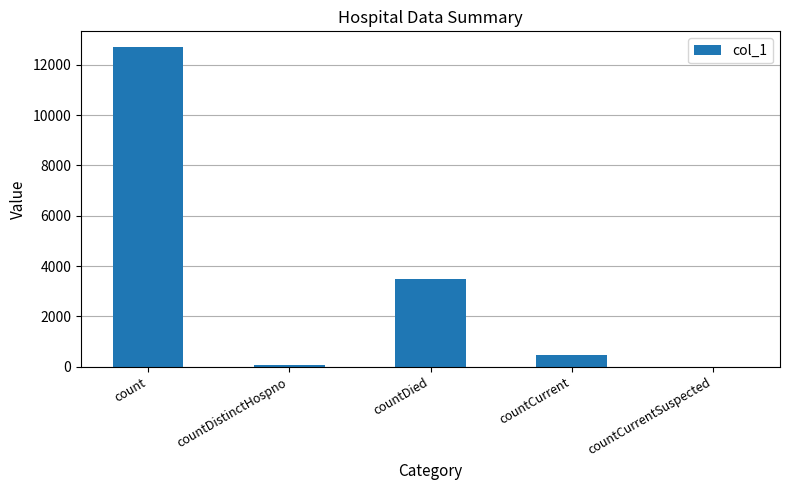

Between countDied and countCurrent, which is larger?

countDied